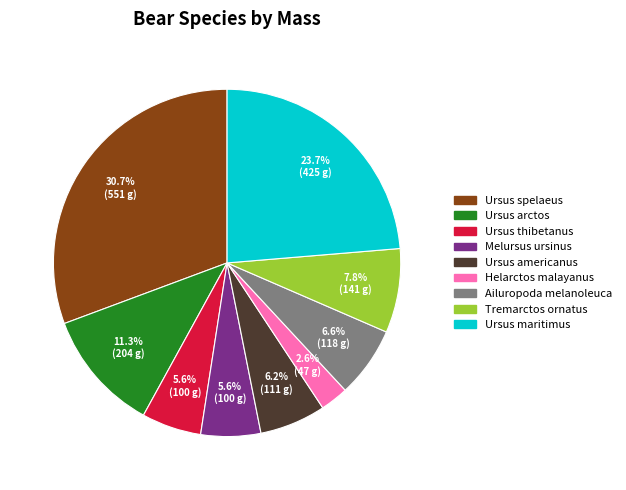

True or false: Ursus maritimus accounts for 24% of the total.

True